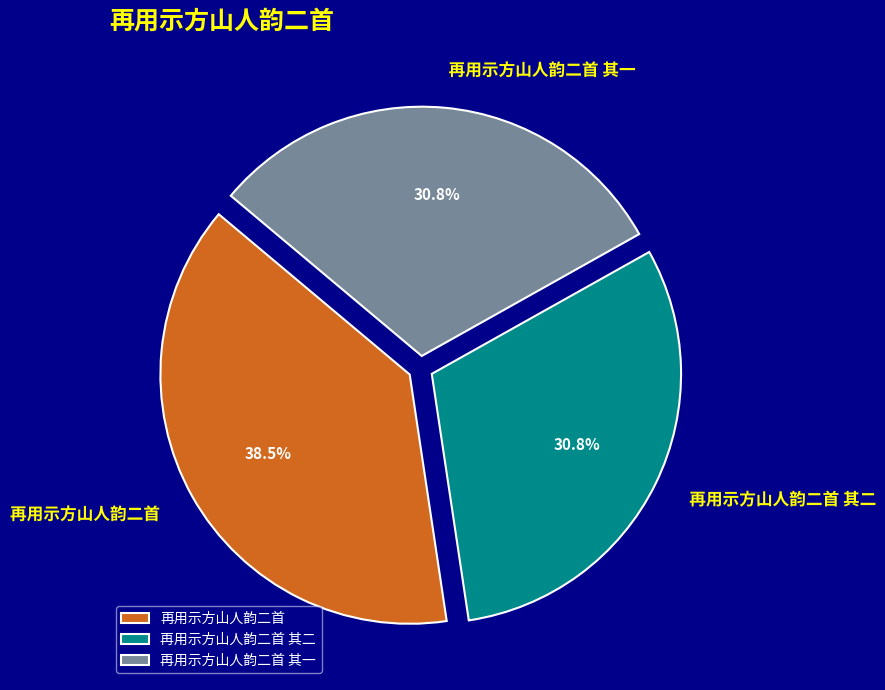

Count the number of slices in the pie.

3